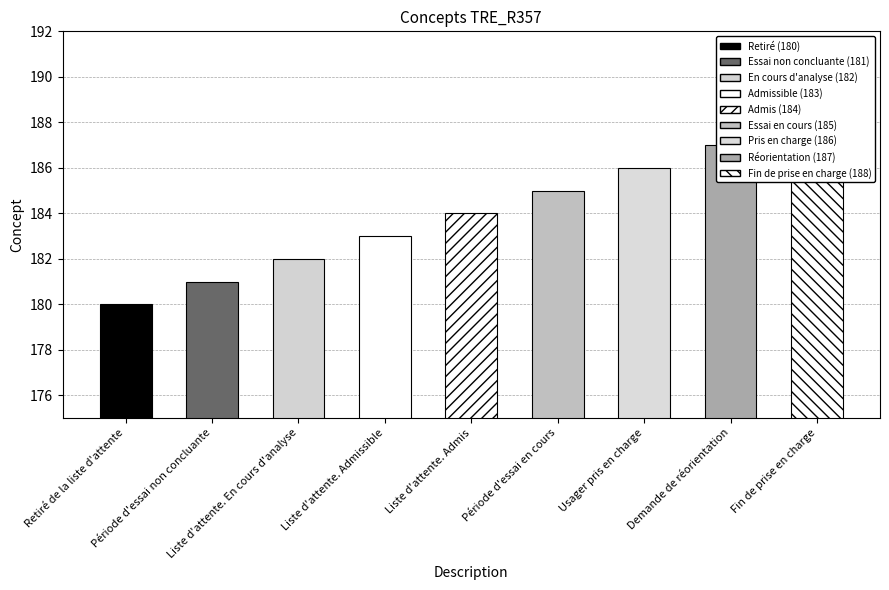

List the labels in order of value, largest first.

Fin de prise en charge, Demande de réorientation, Usager pris en charge, Période d'essai en cours, Liste d'attente. Admis, Liste d'attente. Admissible, Liste d'attente. En cours d'analyse, Période d'essai non concluante, Retiré de la liste d'attente